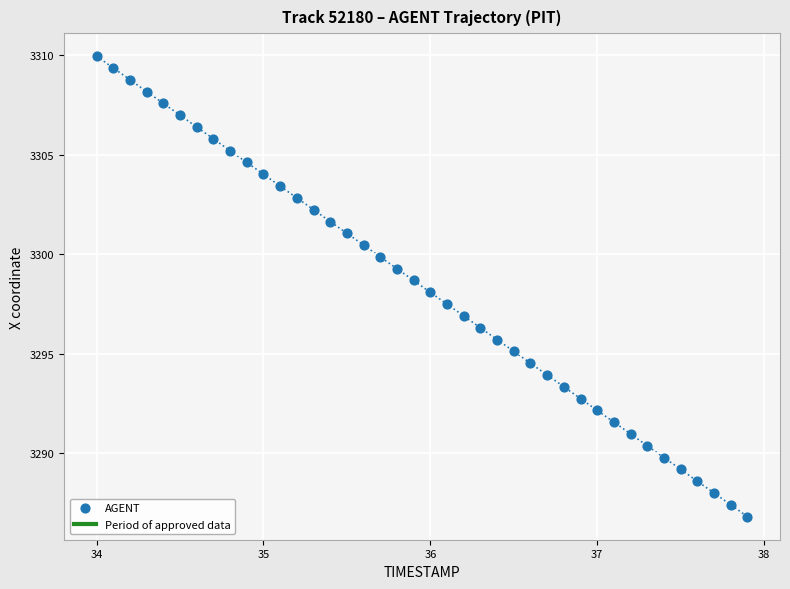

What is the range of X values (max minus min)?

3.9